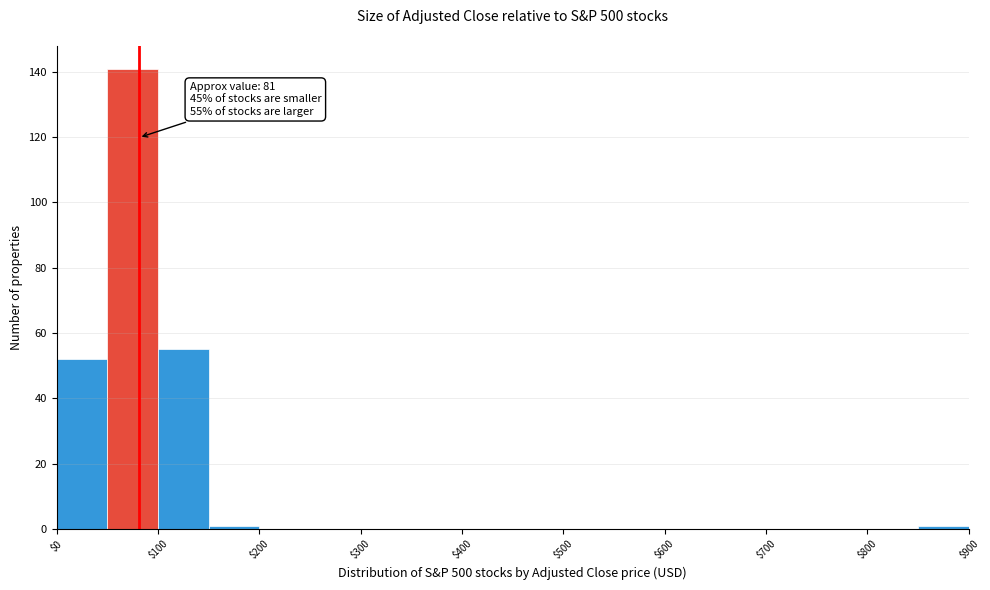

Over which range of the x-axis is the bar tallest?

50 to 100